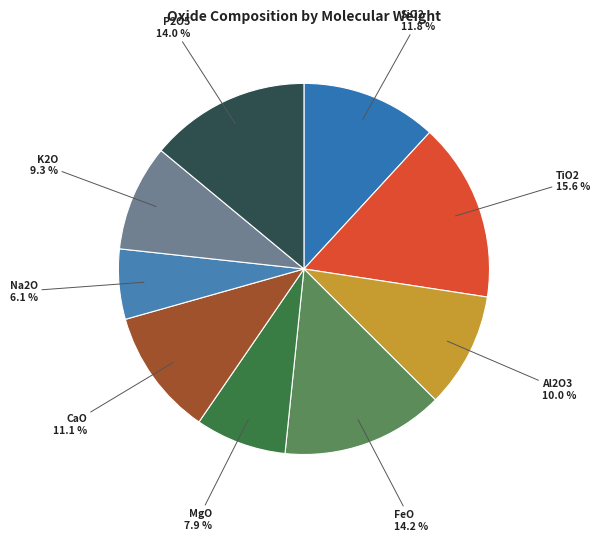

Rank the categories by value from lowest to highest.

Na2O, MgO, K2O, Al2O3, CaO, SiO2, P2O5, FeO, TiO2